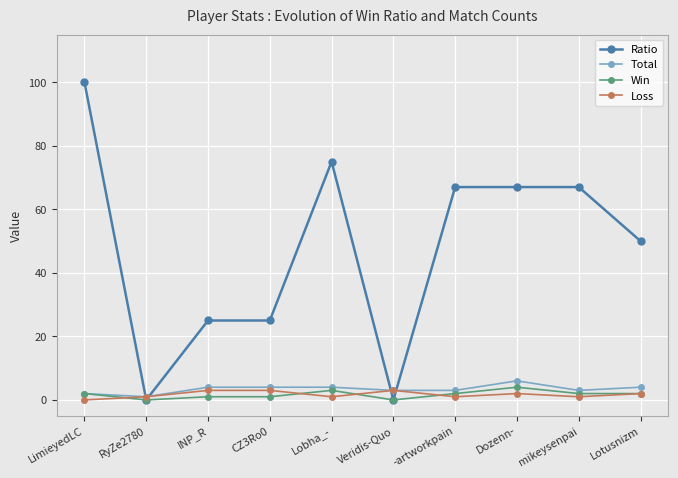

Which series changed the most between RyZe2780 and mikeysenpai?

Ratio